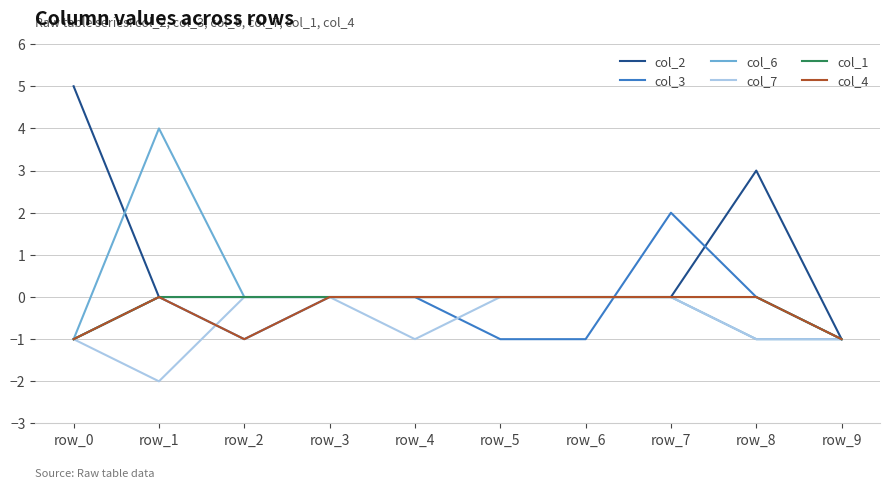

Reading right to left, transcribe all the data shown in this chart.

col_2: -1	3	0	0	0	0	0	0	0	5
col_3: -1	0	2	-1	-1	0	0	-1	0	-1
col_6: -1	-1	0	0	0	0	0	0	4	-1
col_7: -1	-1	0	0	0	-1	0	0	-2	-1
col_1: -1	0	0	0	0	0	0	0	0	-1
col_4: -1	0	0	0	0	0	0	-1	0	-1